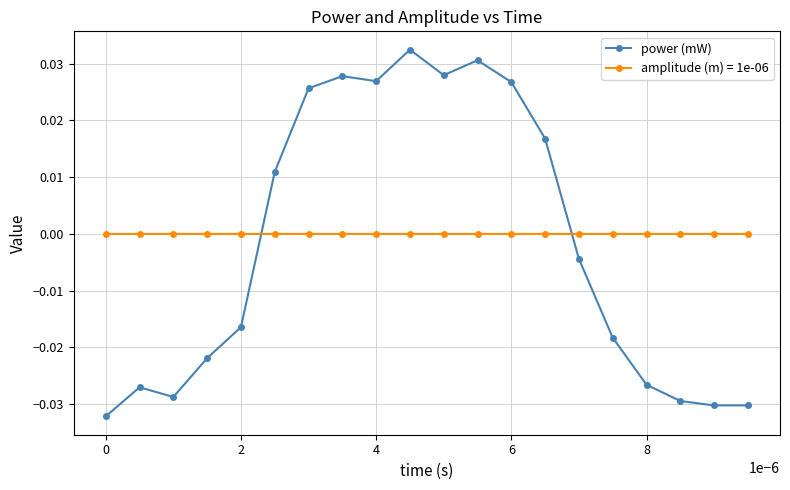

True or false: power (mW) and amplitude (m) = 1e-06 cross at least once.

True